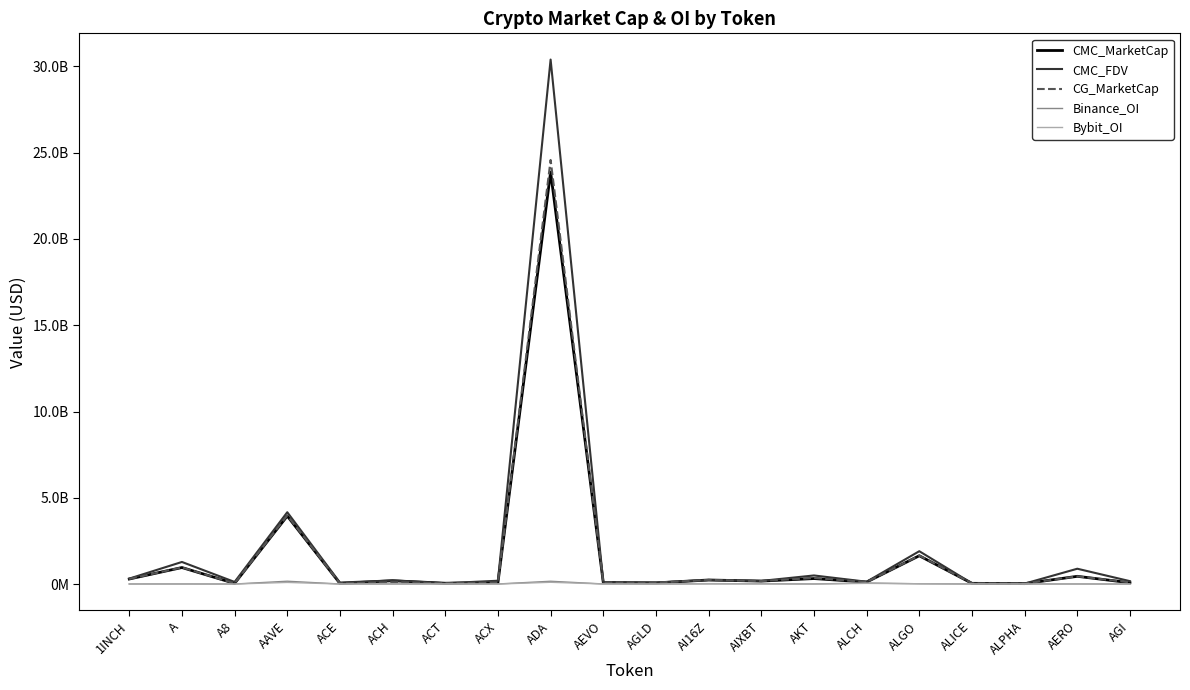

Does the chart display data point markers on the line(s)?

No